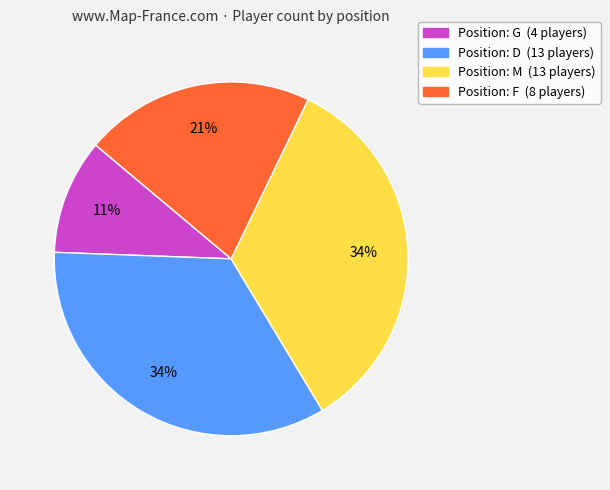

How many slices are in this pie chart?

4